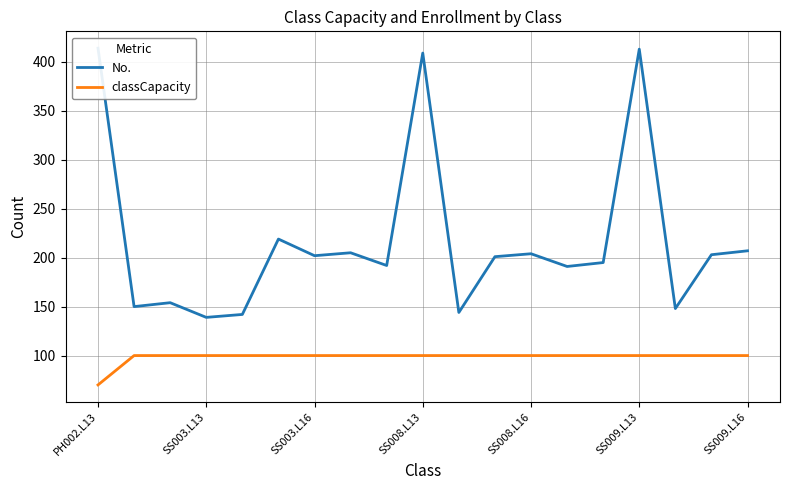

Which series has the widest spread of values?

No.